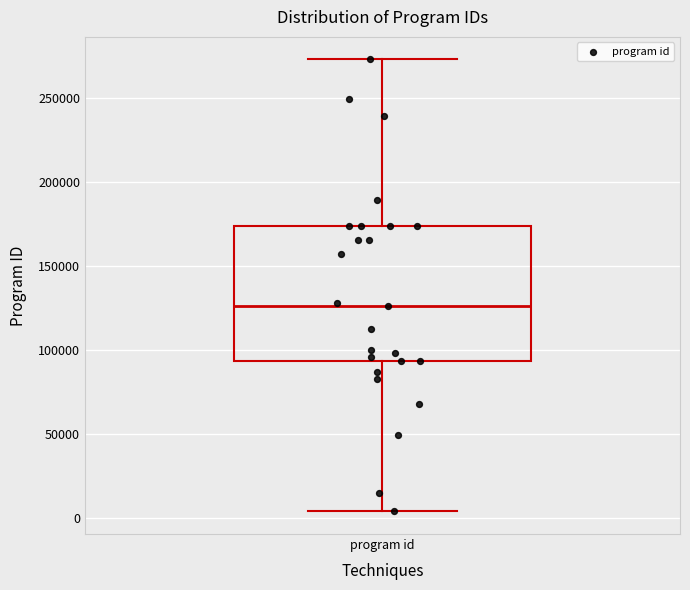

Where is the upper edge of the box for program id on the y-axis? The values are not printed on the chart, so give them approximately, as read against the axis.

175000